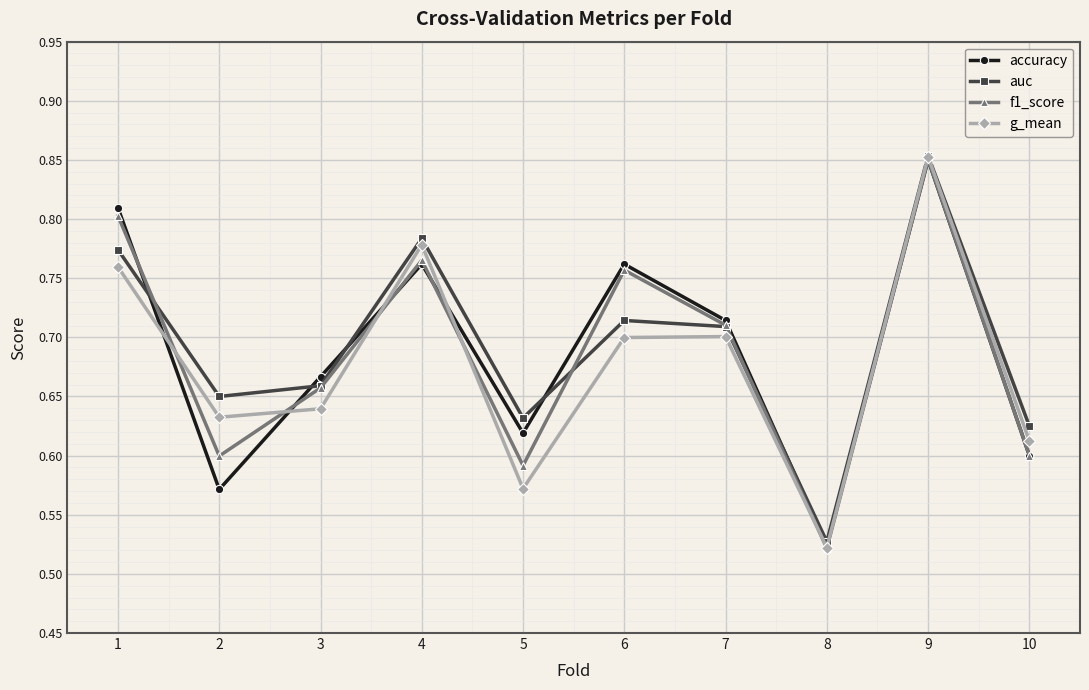

Between 3 and 5, which series saw the biggest shift?

g_mean